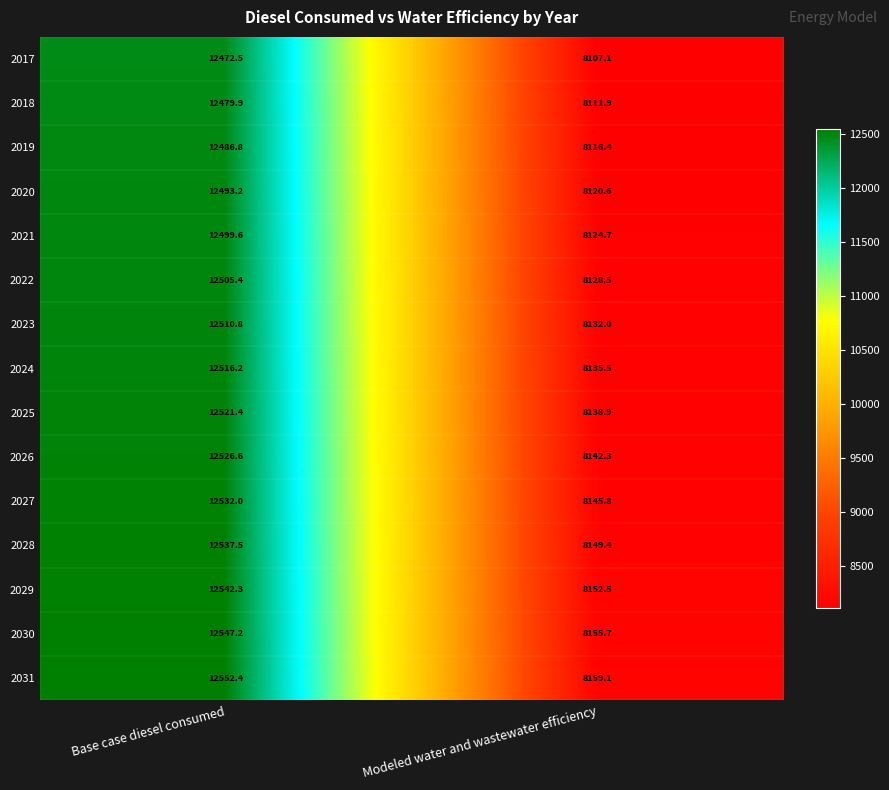

What is the difference between the 2027 values at Modeled water and wastewater efficiency and Base case diesel consumed?

4386.2